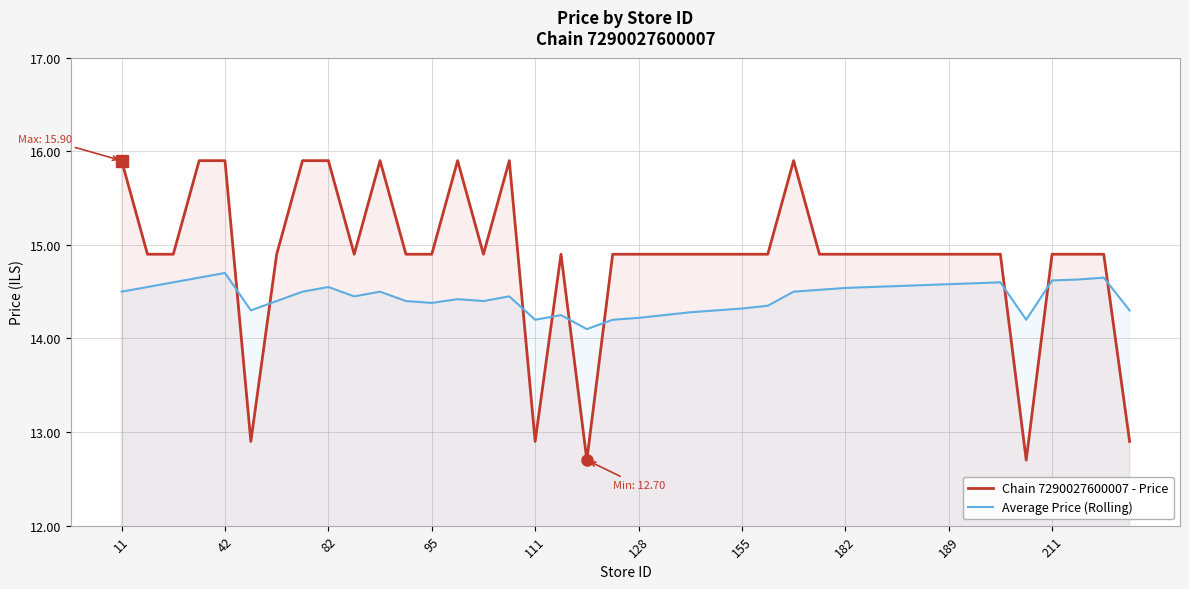

Rank the series by their average value, from lowest to highest.

Average Price (Rolling), Chain 7290027600007 - Price